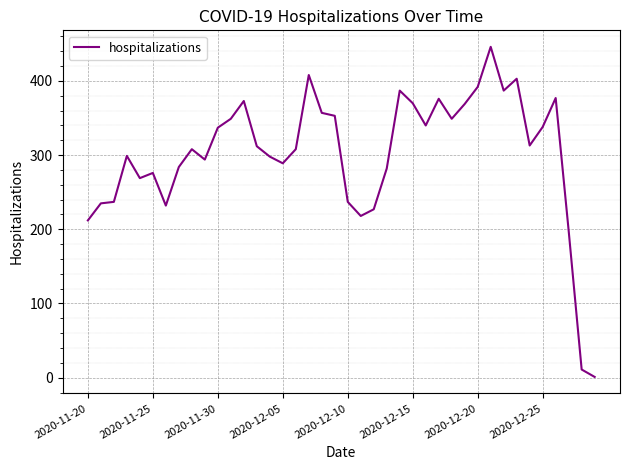

How many series are shown in this chart?

1